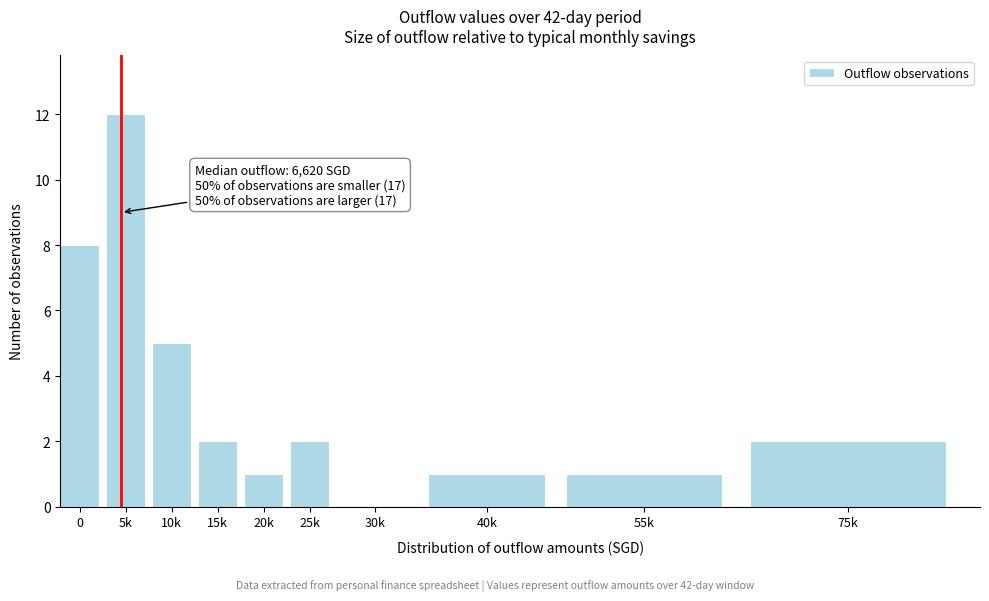

Reading left to right, what are all the values shown in this chart?

0=8	5k=12	10k=5	15k=2	20k=1	25k=2	30k=0	40k=1	55k=1	75k=2